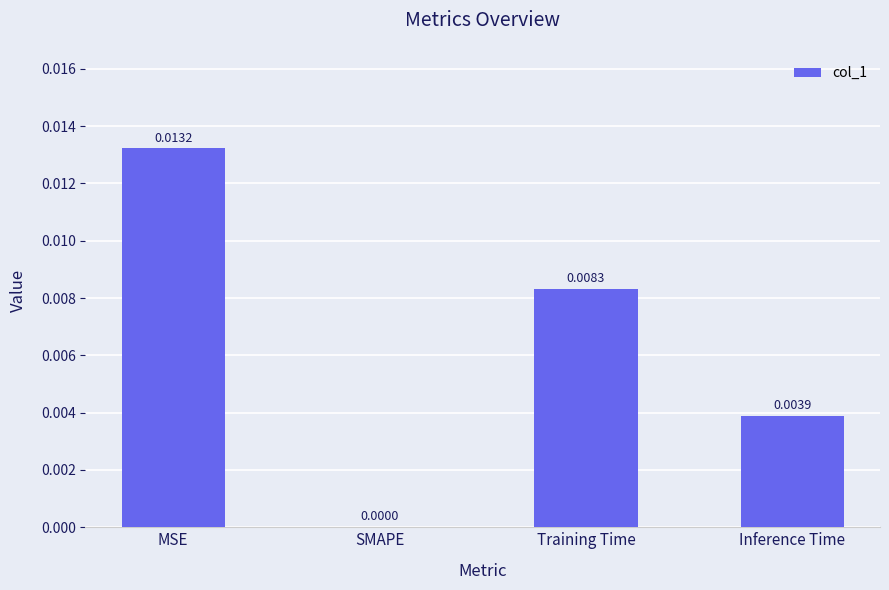

Count the values in the range 0 to 1.

4